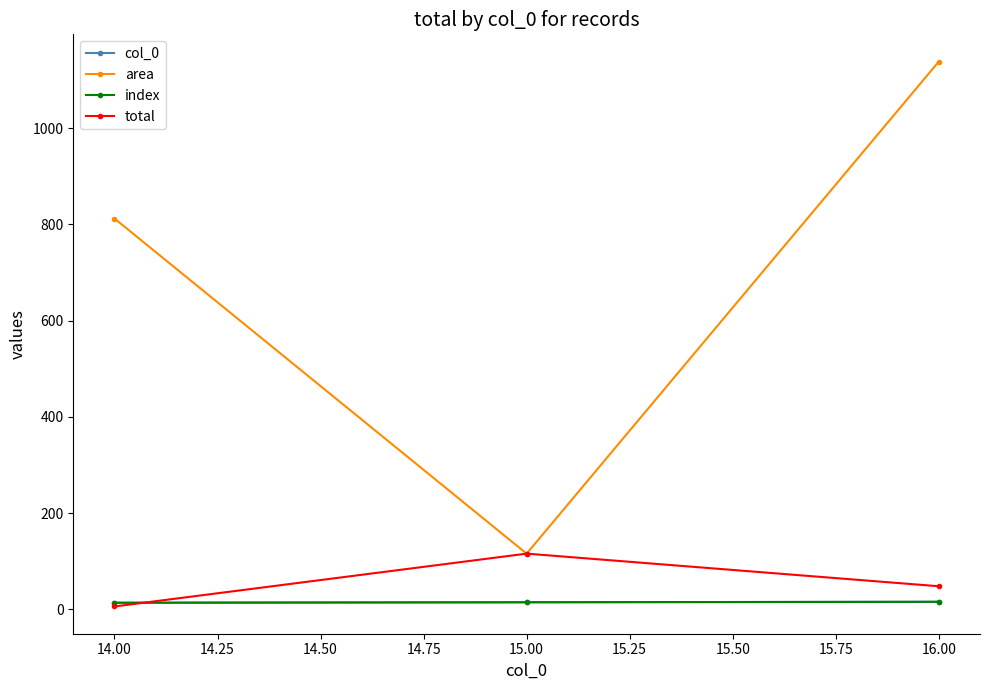

How many lines are shown in the chart?

4